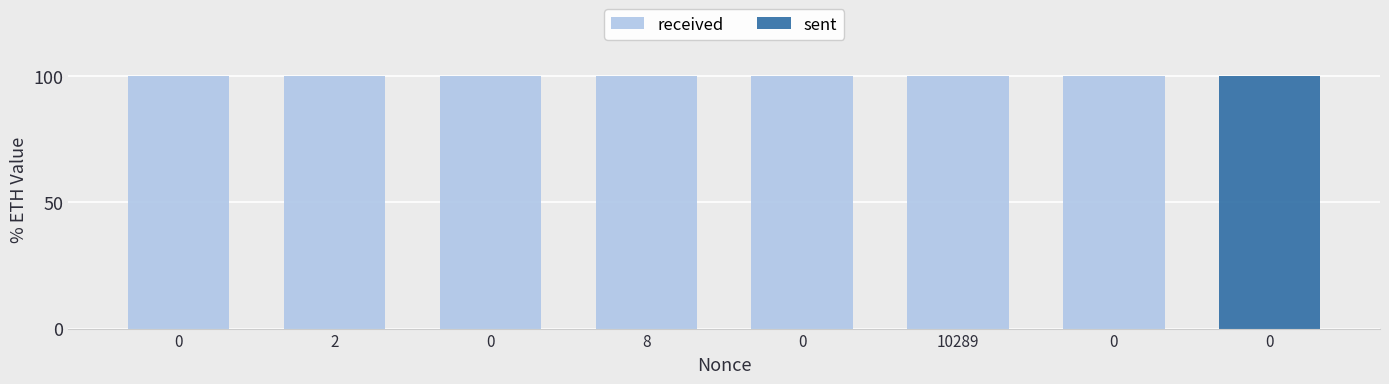

What is the average value of the received series?

87.5